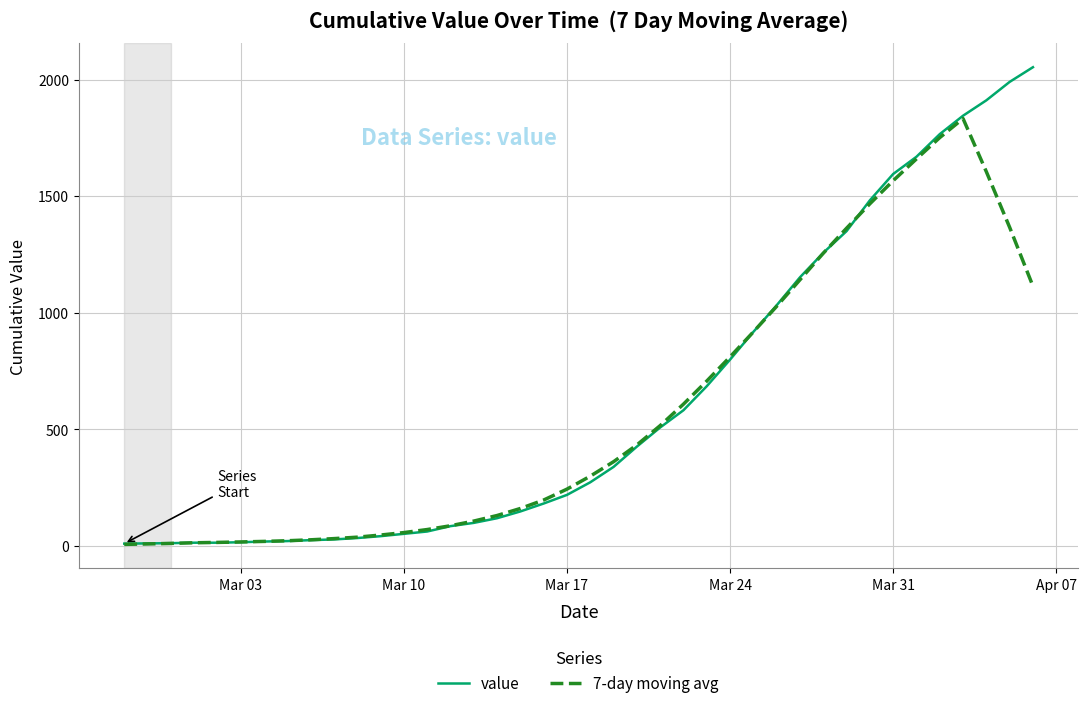

What is the difference between the maximum and minimum values in the 7-day moving avg series?

1826.0